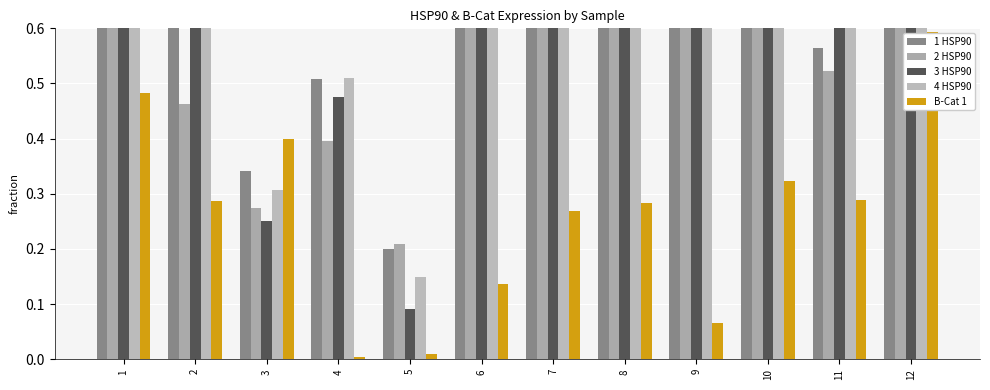

List the labels in order of 1 HSP90 value, largest first.

12, 6, 7, 2, 1, 8, 9, 10, 11, 4, 3, 5